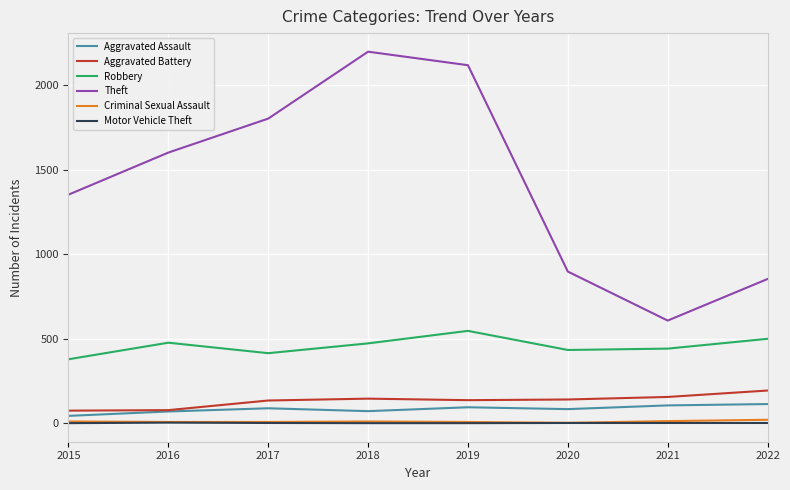

Is it true that Theft equals 2373 at 2017?

False